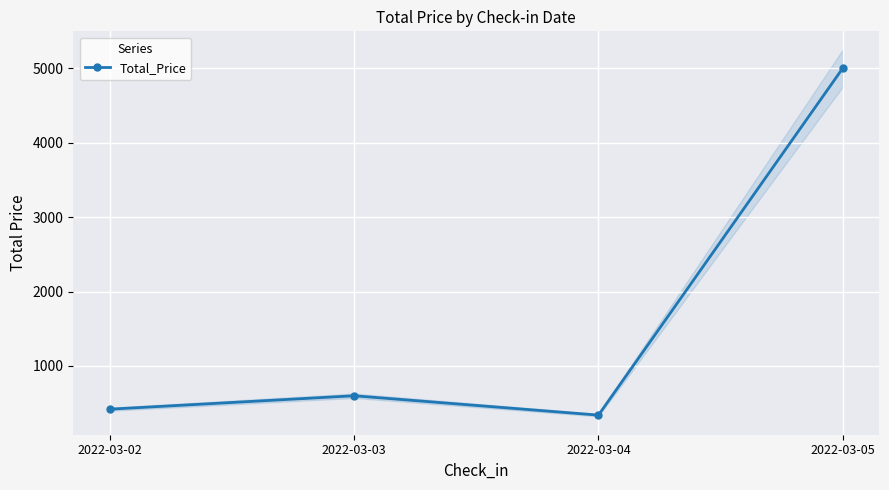

What is the value of the 2nd point from the left?

600